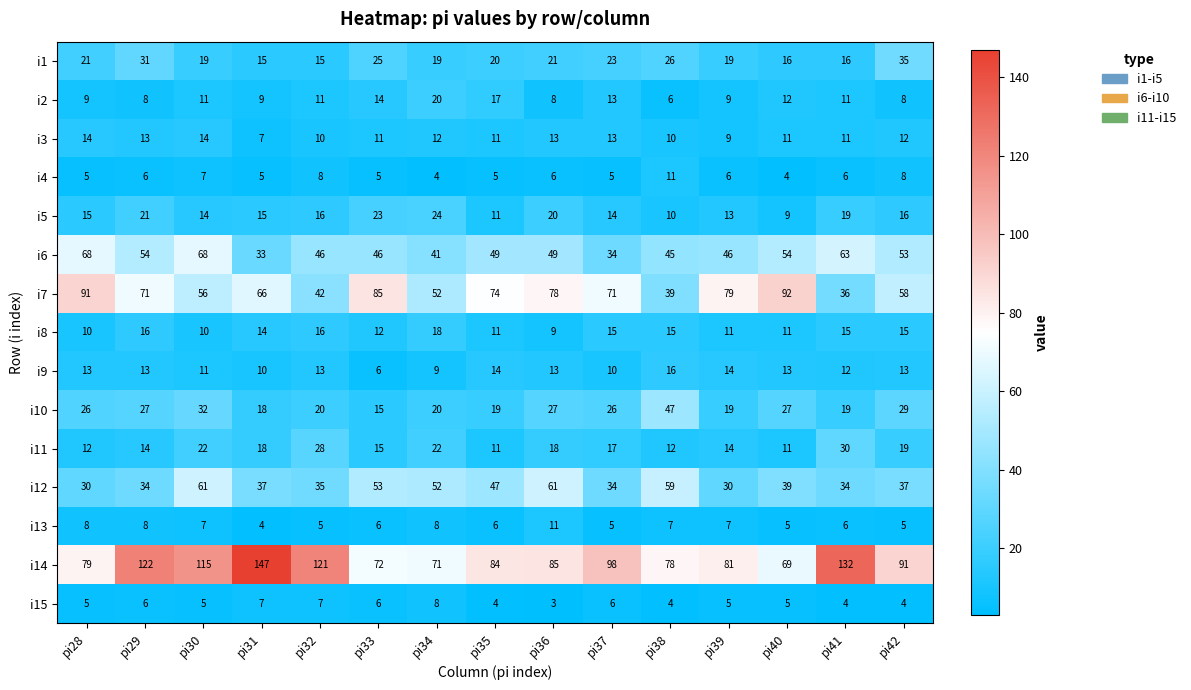

Where does the i6 series first go above 49?

pi28